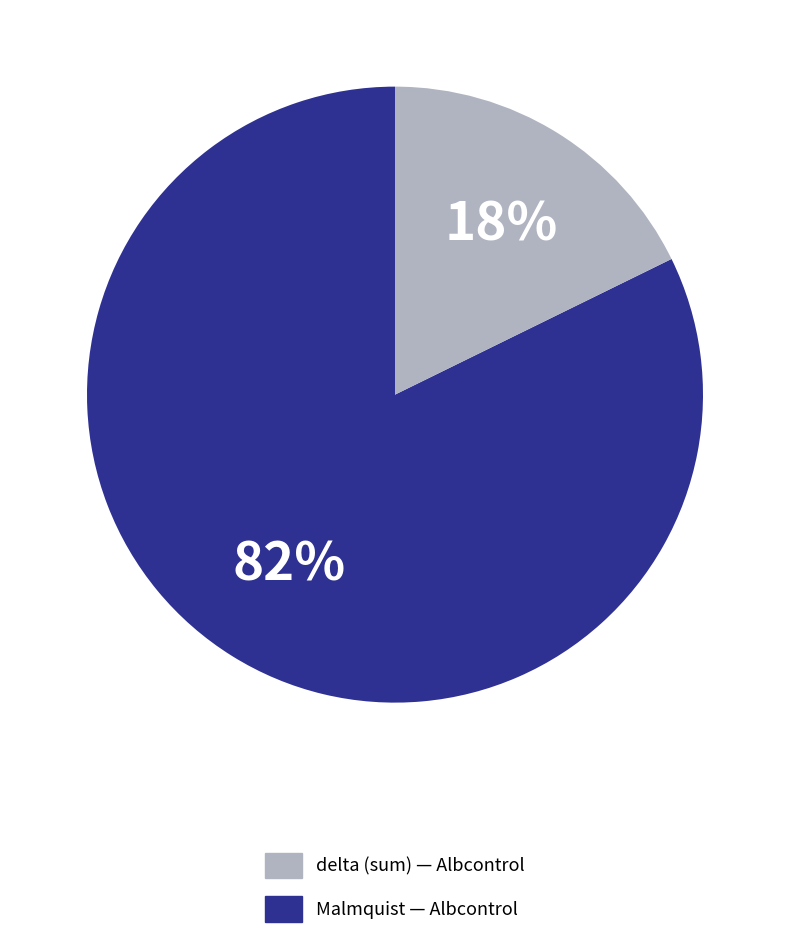

To the nearest percent, what is the average slice percentage?

50%